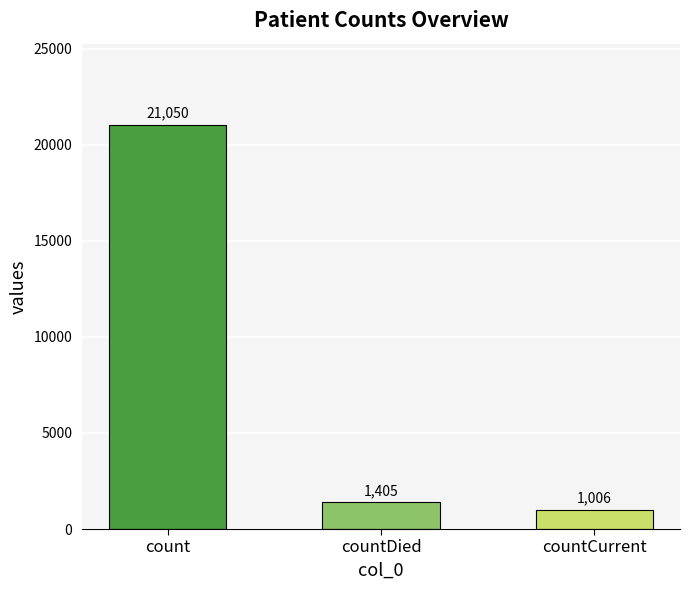

Reading right to left, what are all the values shown in this chart?

1006	1405	21050